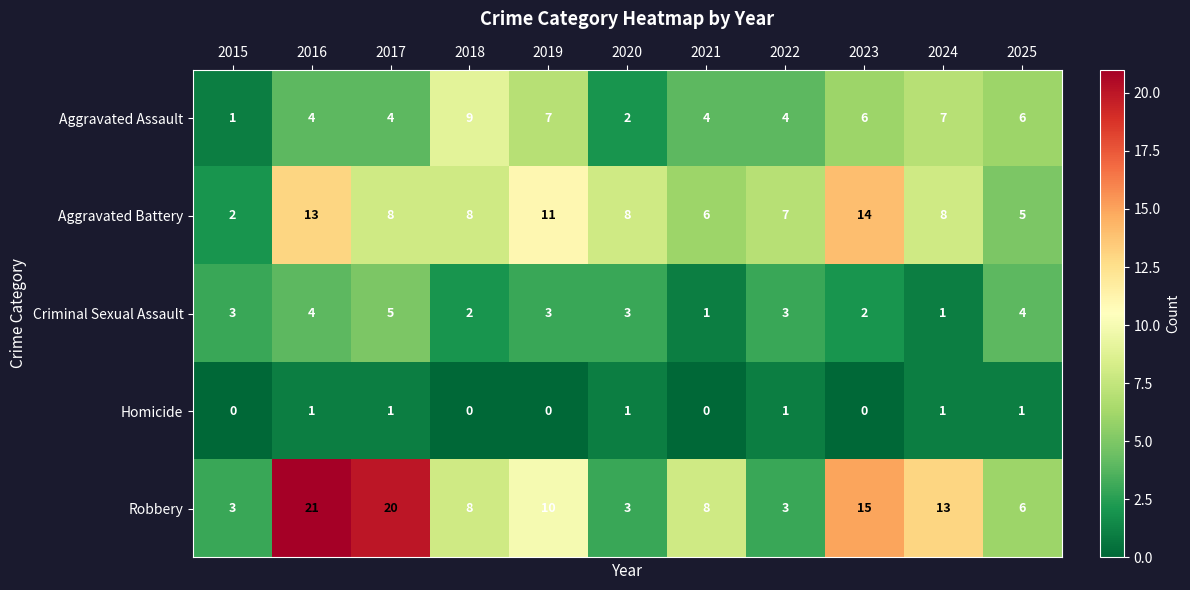

Rank the series by their average value, from lowest to highest.

Homicide, Criminal Sexual Assault, Aggravated Assault, Aggravated Battery, Robbery